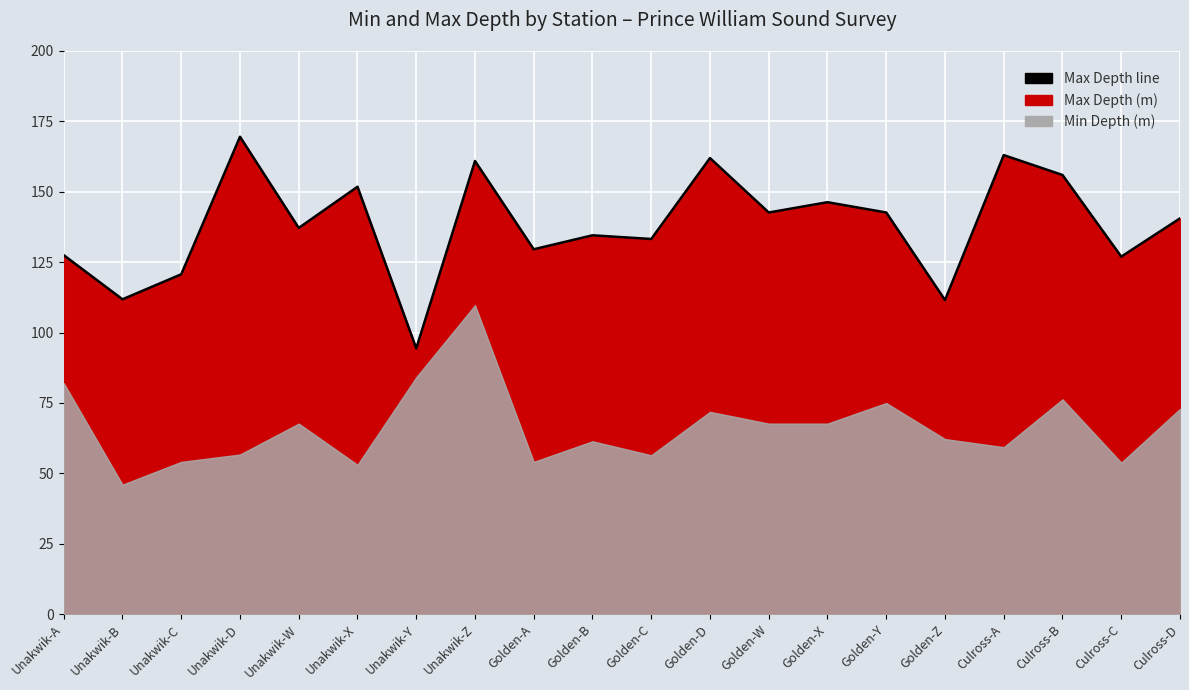

True or false: the data has more than 0 interior local peaks.

True